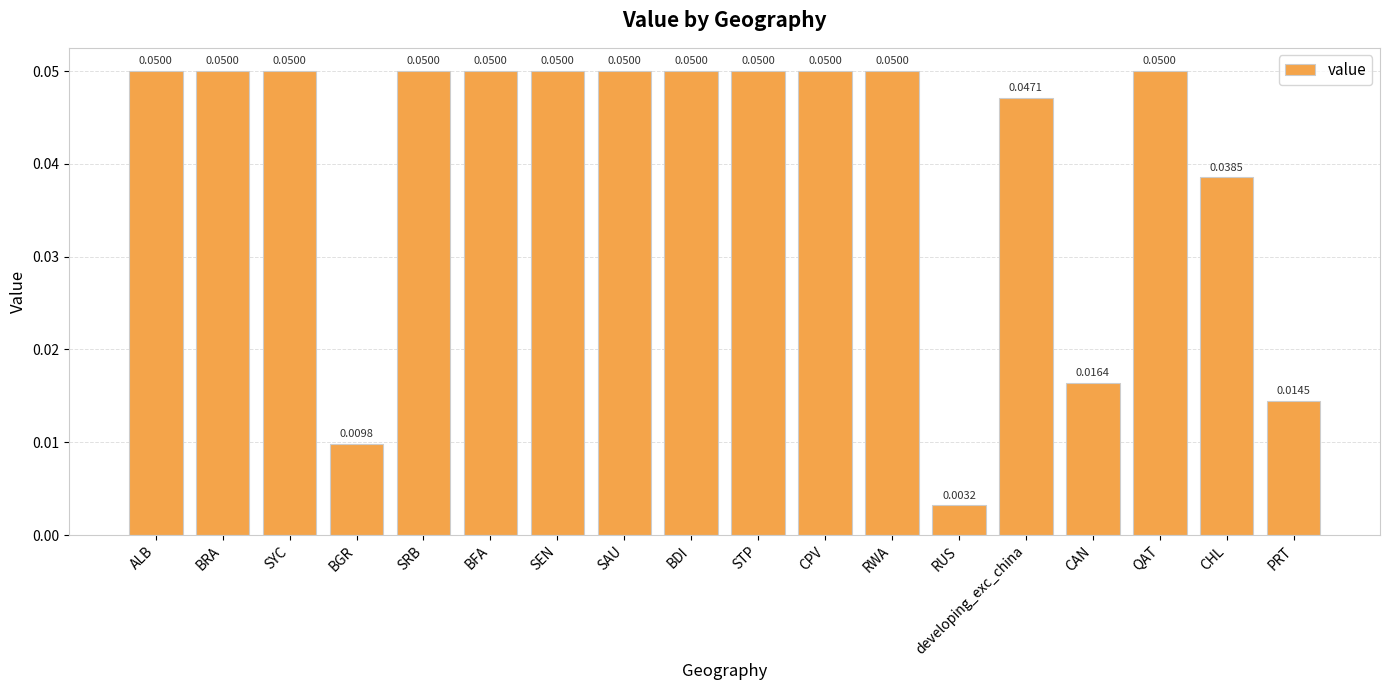

At which label is the value closest to 0?

RUS